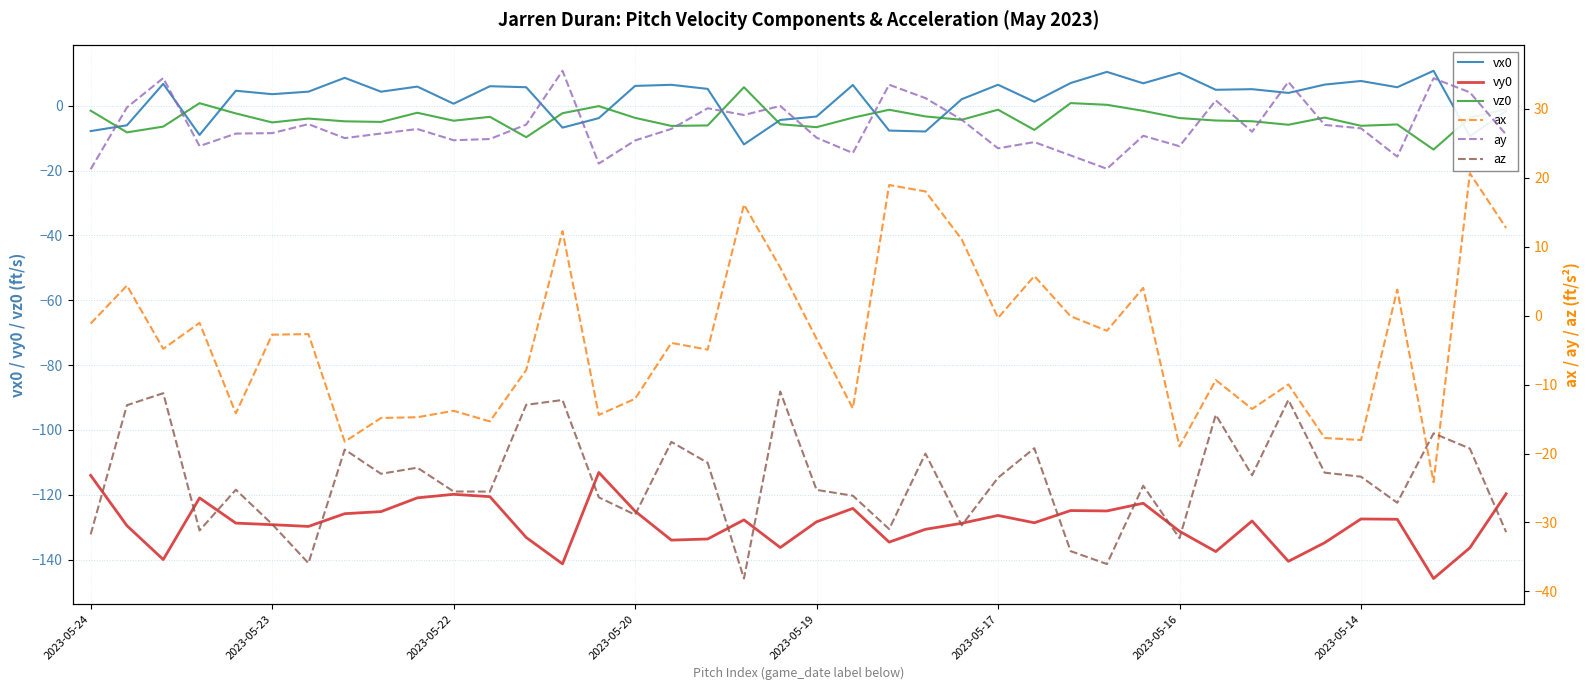

What is the difference between the highest and lowest values at 23?

162.2